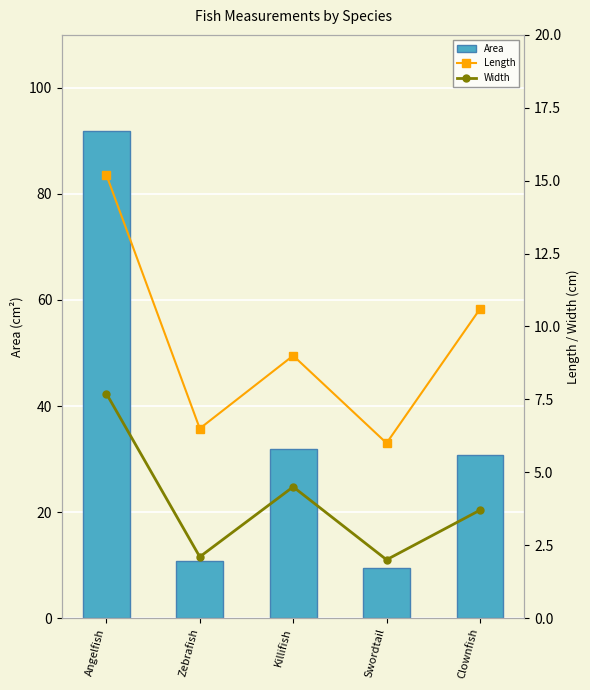

Reading left to right, list all the values displayed in this chart.

Area: 91.9	10.7	31.8	9.4	30.8
Length: 15.2	6.5	9.0	6.0	10.6
Width: 7.7	2.1	4.5	2.0	3.7